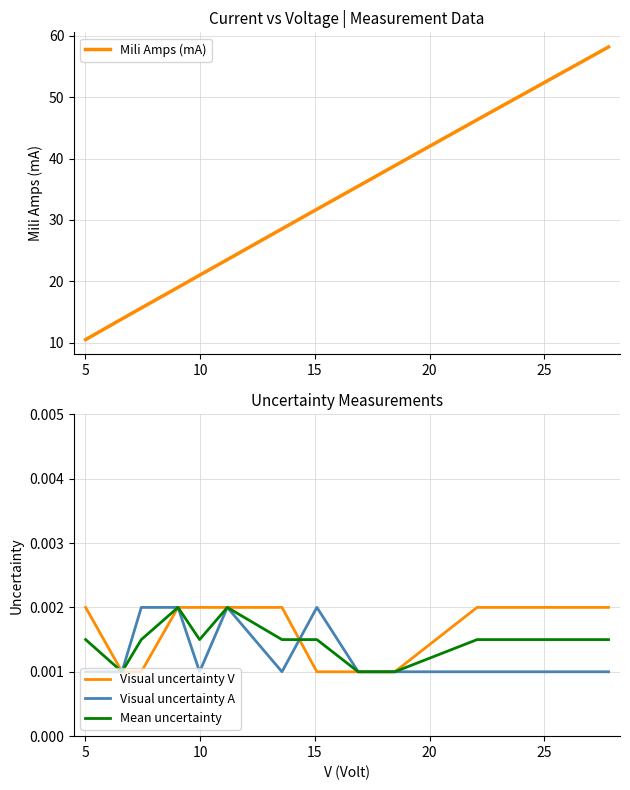

How many Visual uncertainty A values are between 0 and 1?

12